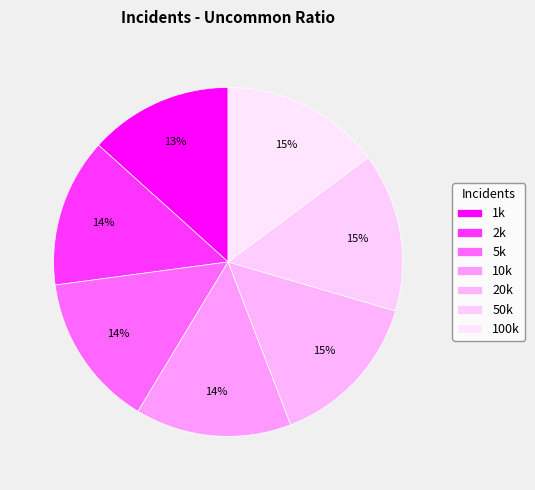

To the nearest percent, what is the difference between the 1k and 5k slice percentages?

1%